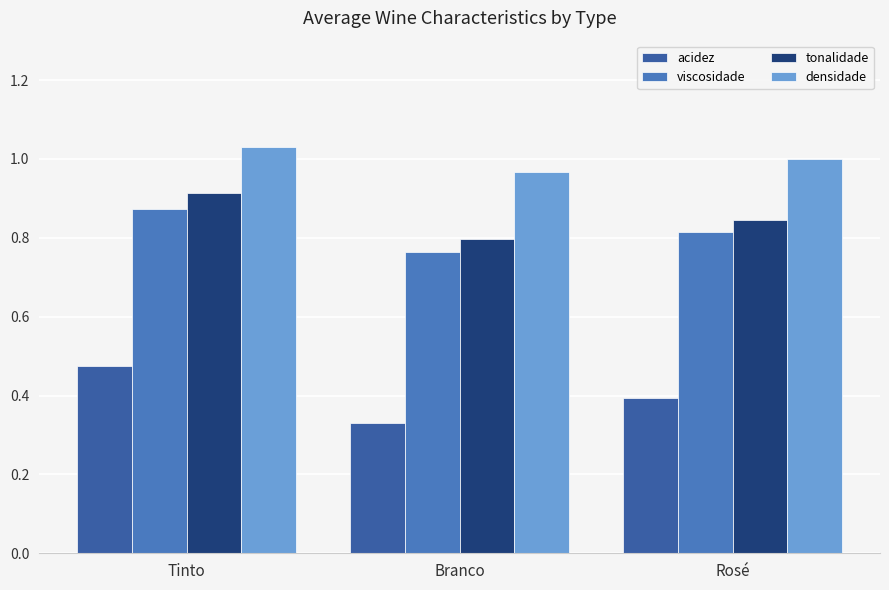

How many tonalidade values are between 0 and 1?

3